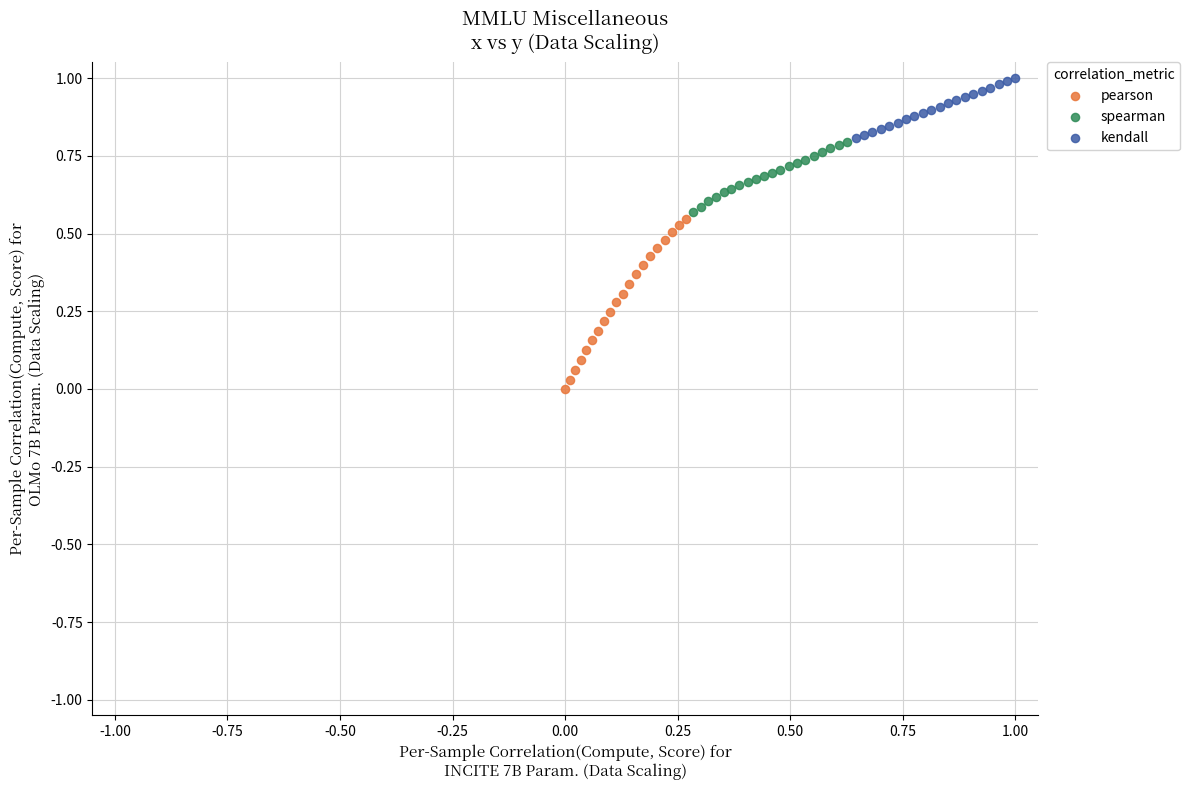

Which series has the widest spread of Y values?

pearson